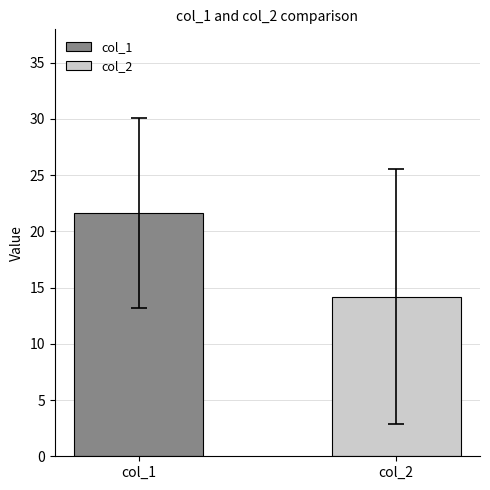

List the series in order of their overall mean, highest first.

col_1, col_2